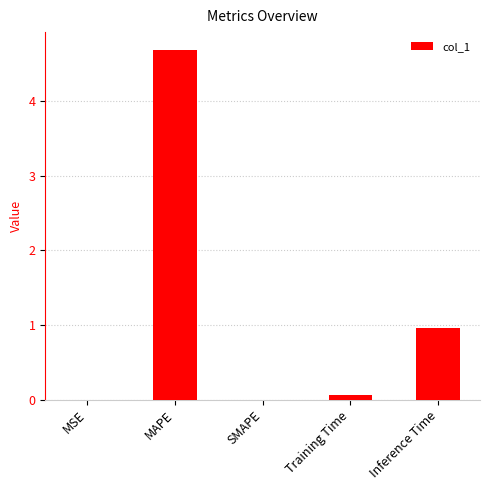

Where is the data nearest to the value 2?

Inference Time